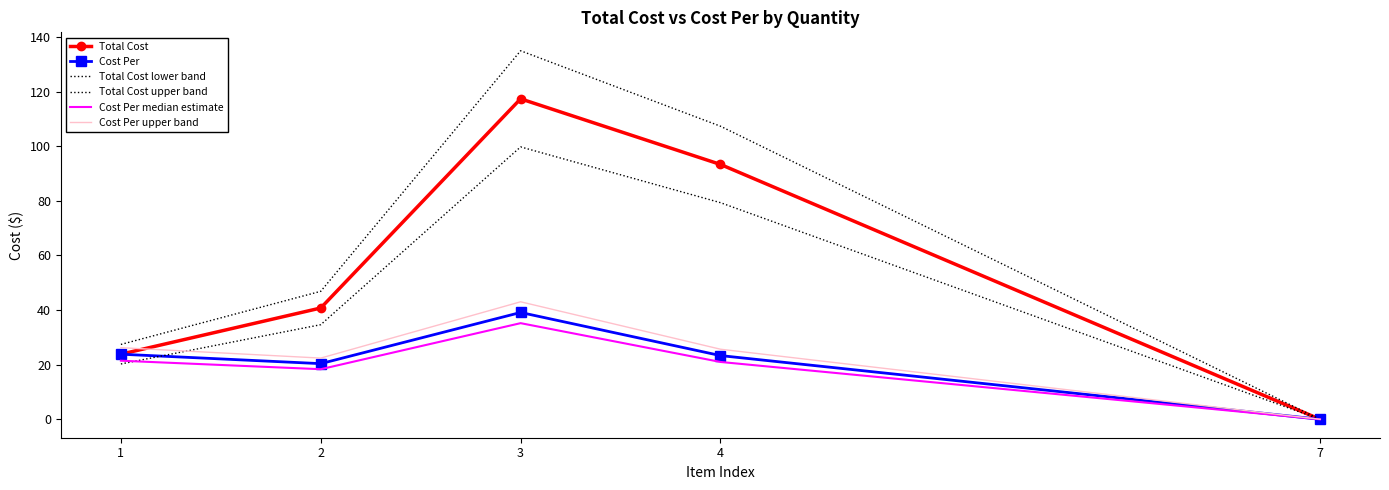

What is the spread (max minus min) of values at 2?

28.5